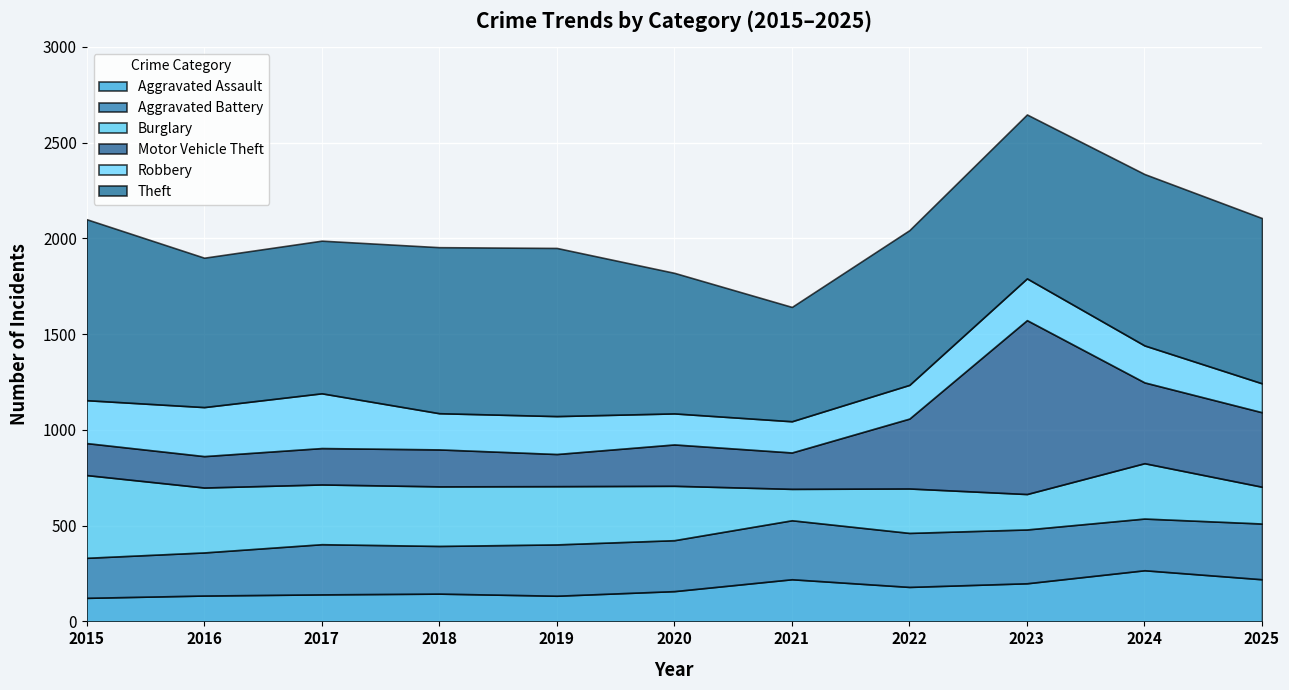

Where does the Aggravated Assault series first go above 158?

2021